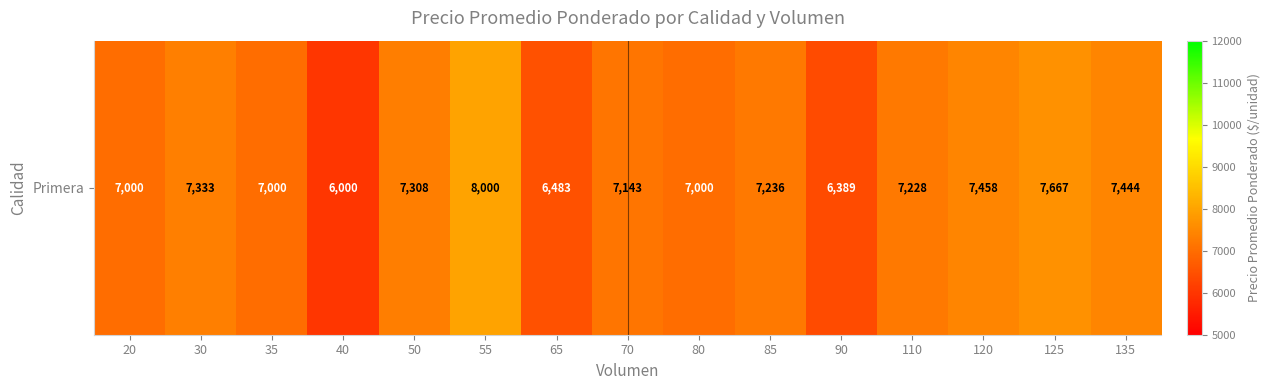

Approximately how many times larger is the value at 65 compared to 90?

1.0